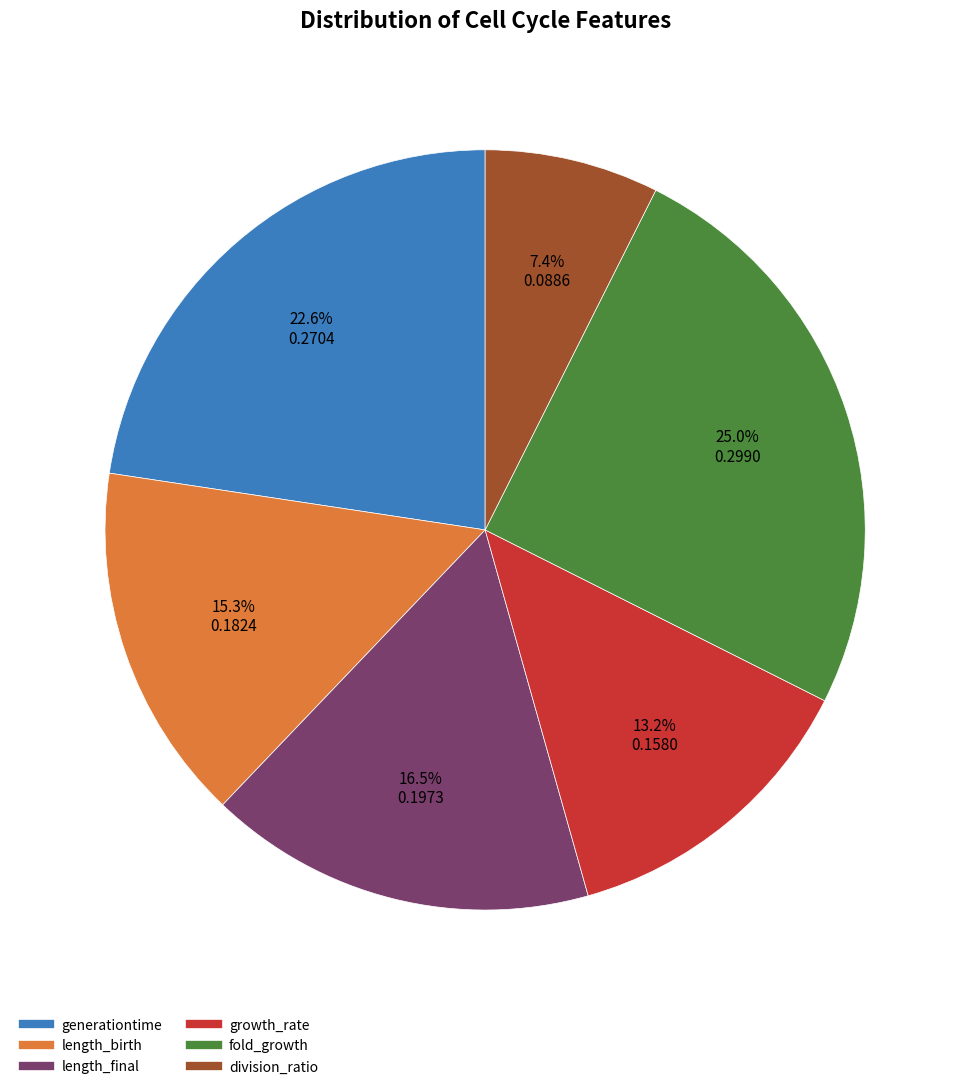

Count the number of slices in the pie.

6